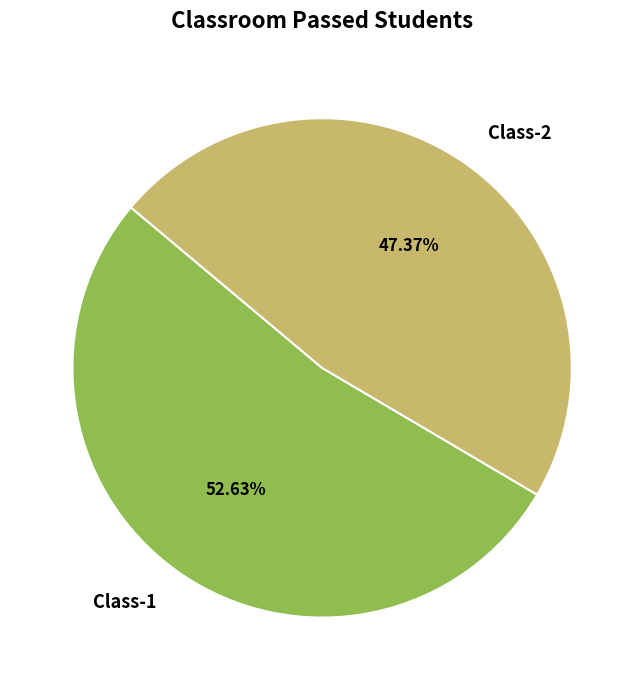

What percentage is NOT represented by Class-1?

47.4%